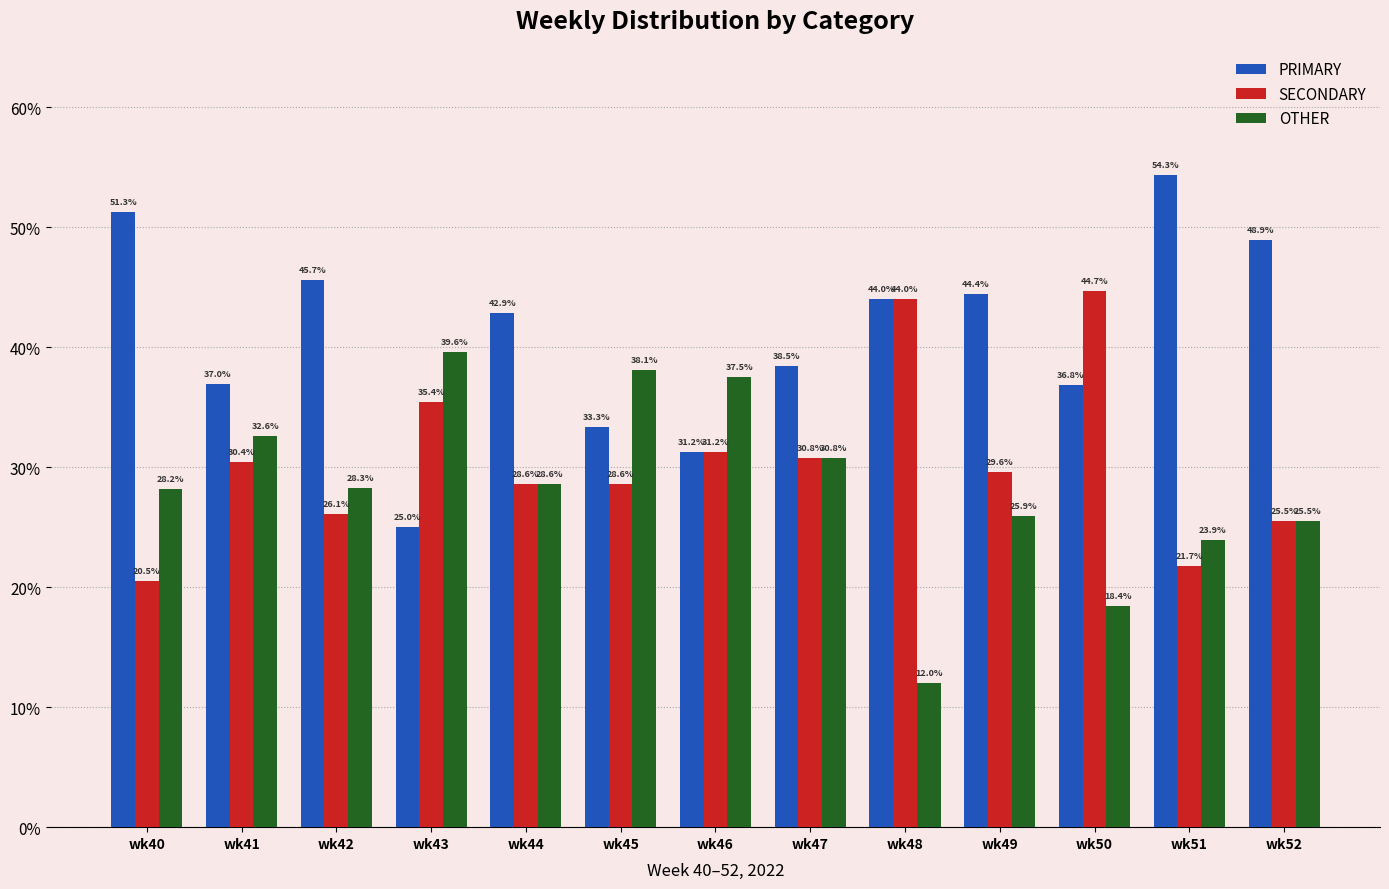

Where does the OTHER series first go above 28?

wk40